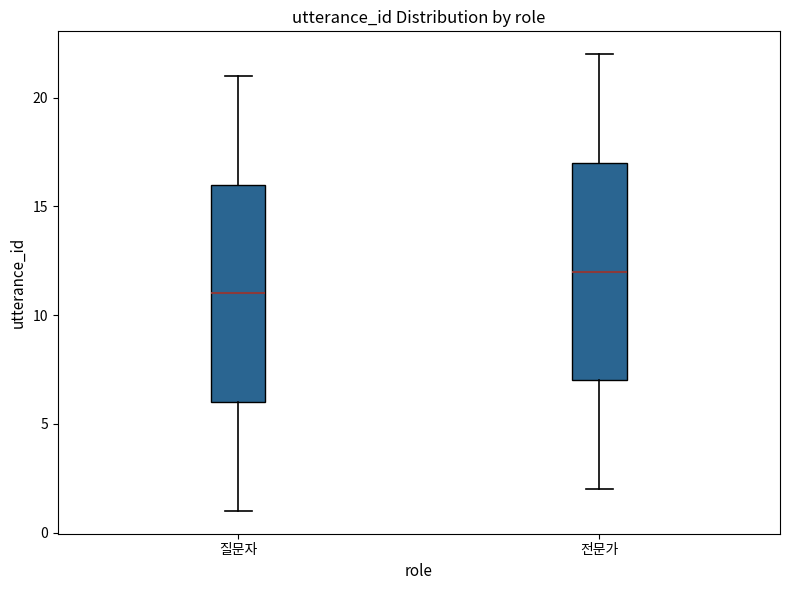

Which box's median line is the highest?

전문가